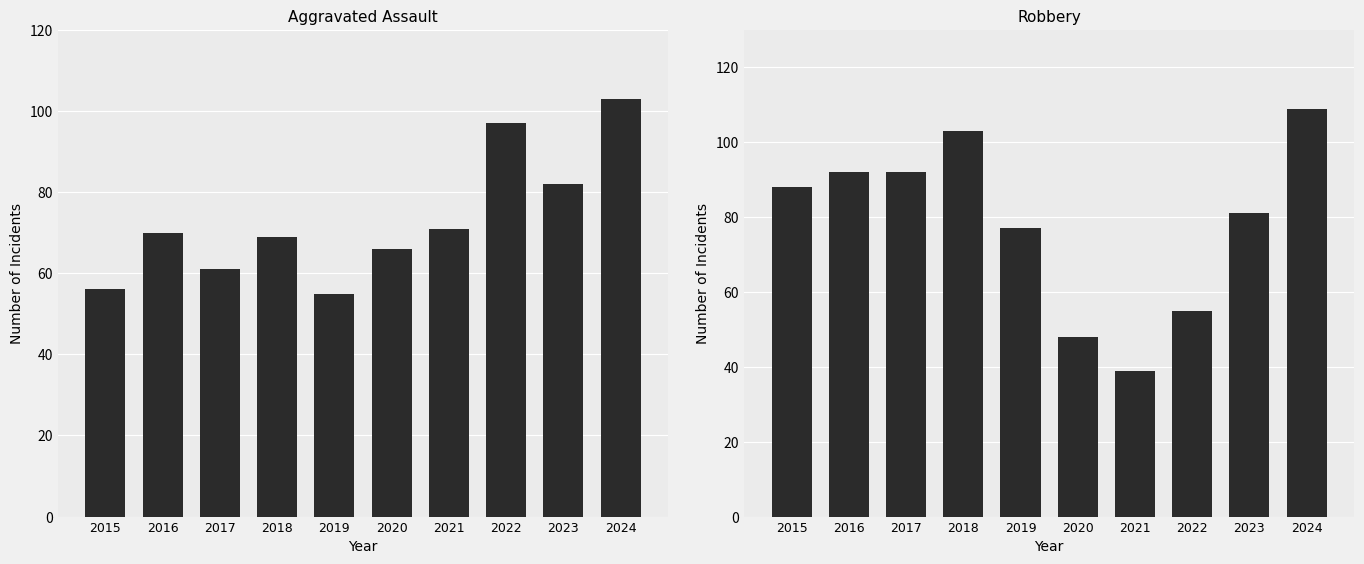

What is the approximate value of Aggravated Assault at 2015, to the nearest 5?

55